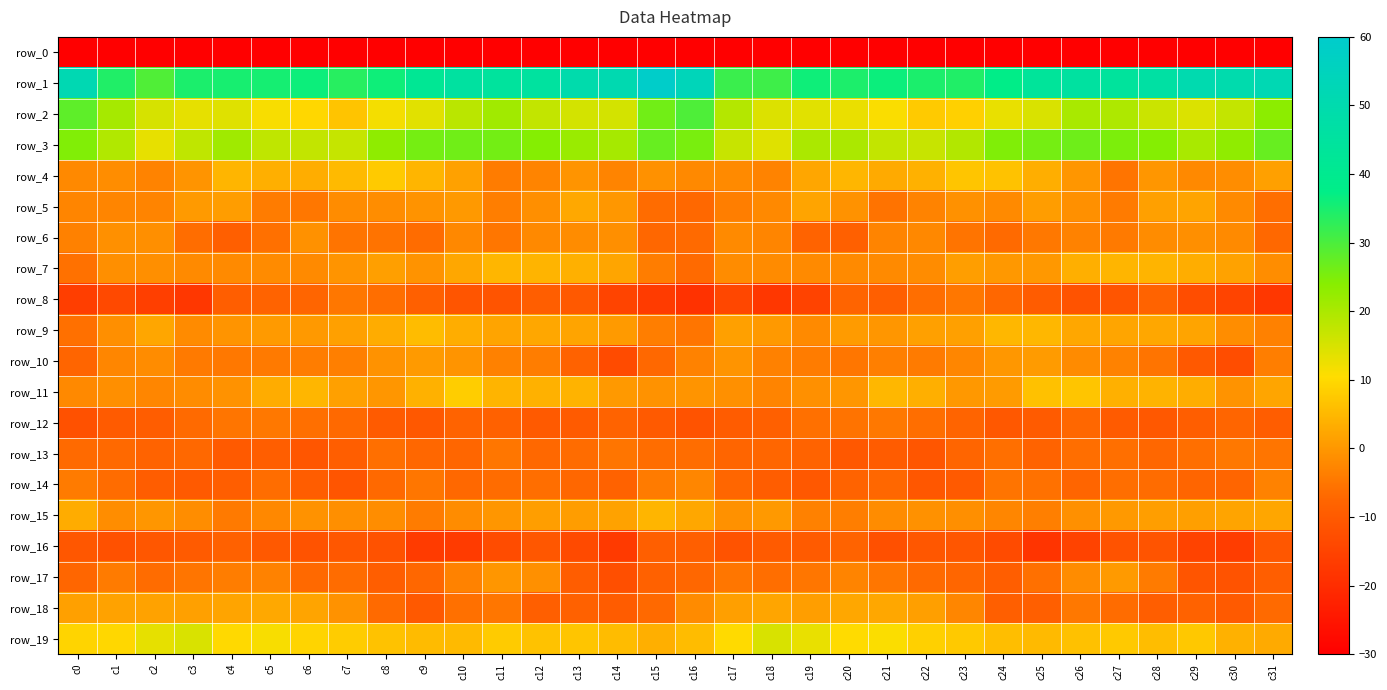

True or false: row_6 has a value of -9.0 at c8.

False